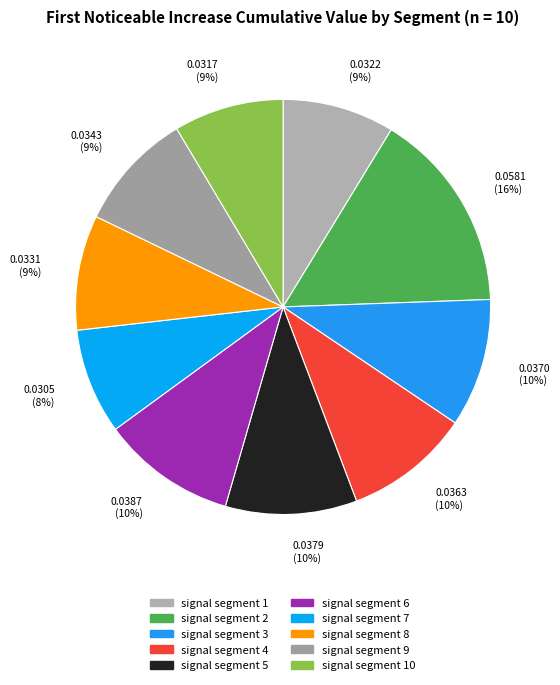

To the nearest percent, what is the average slice percentage?

10%